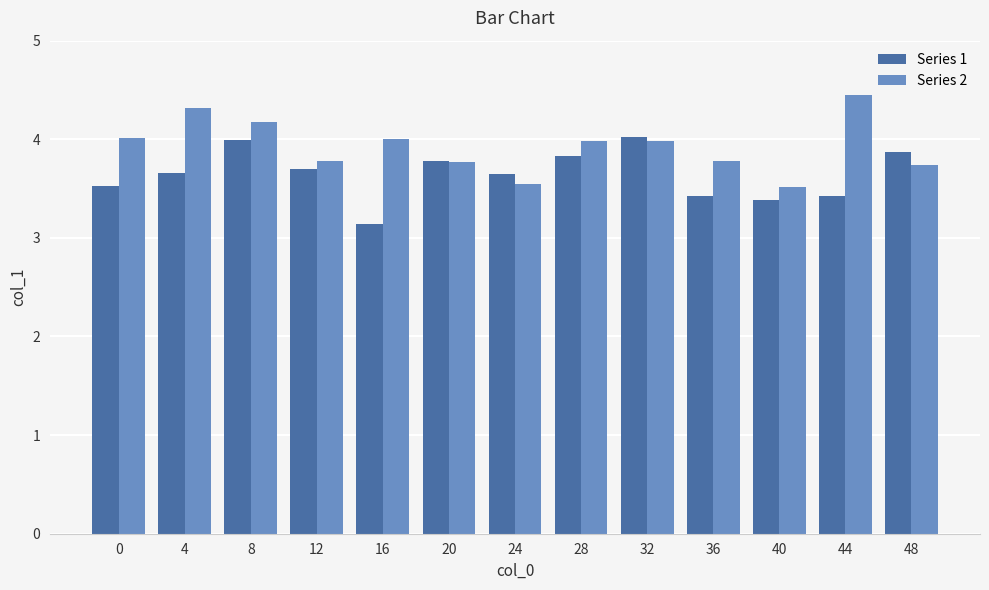

List the series in order of their peak value, lowest first.

Series 1, Series 2